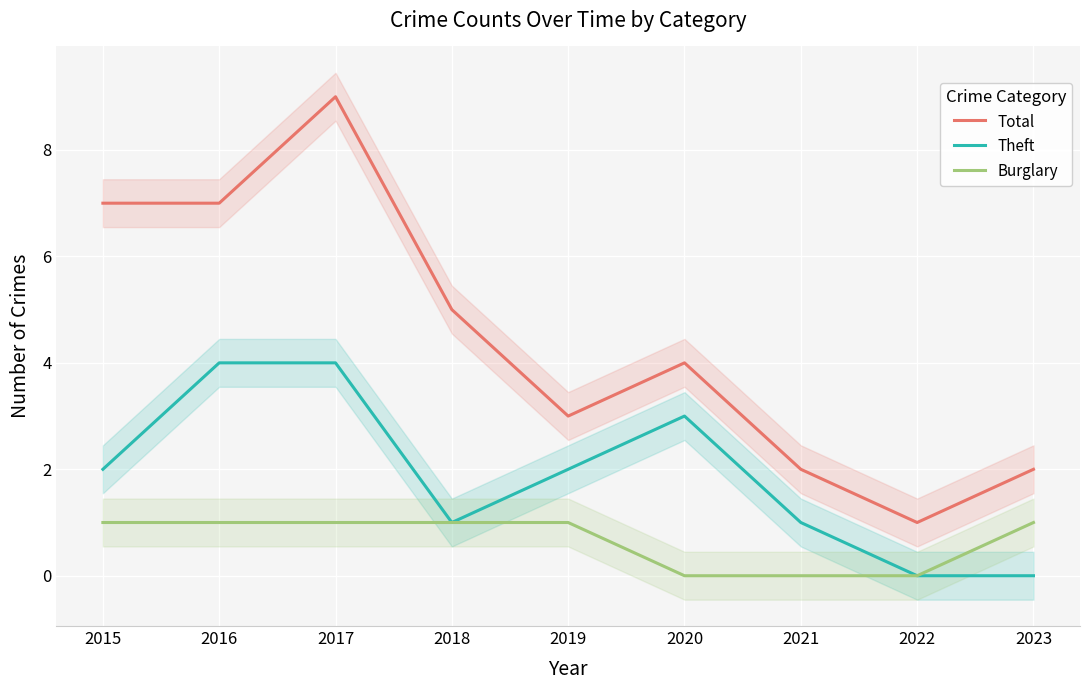

Which series changed the most between 2017 and 2022?

Total